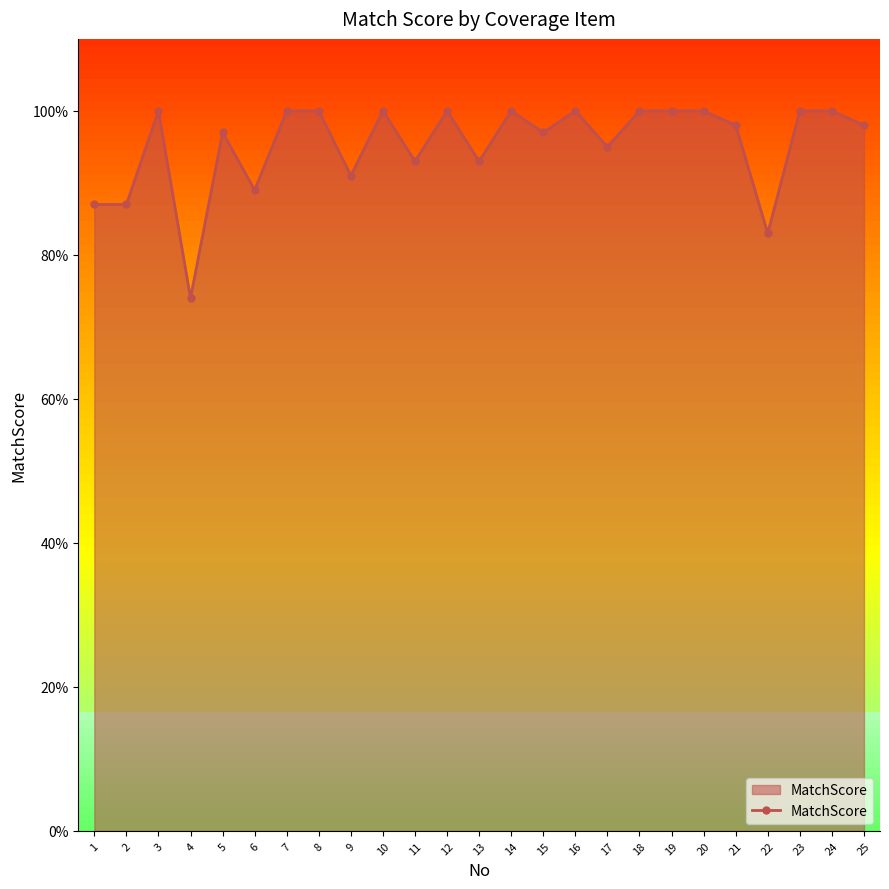

What is the sum of all values?

2382